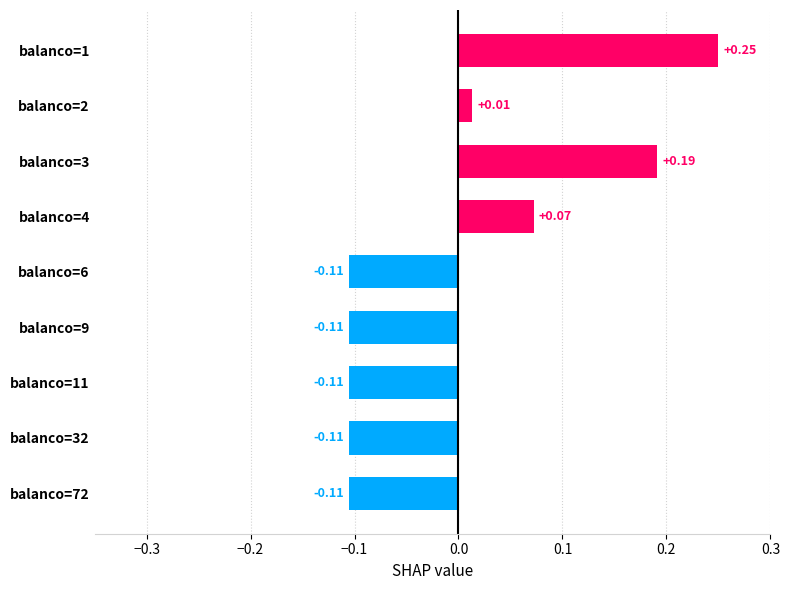

At which label is the value closest to 0?

balanco=2